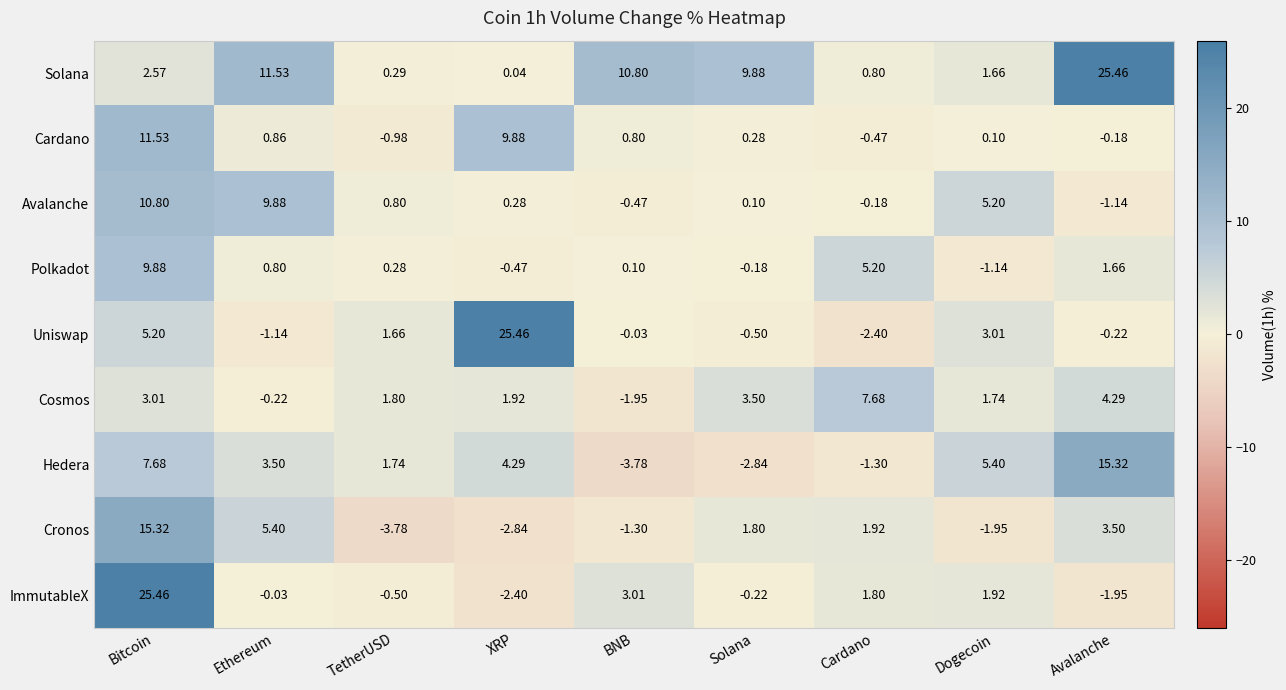

List the labels in order of Cronos value, largest first.

Bitcoin, Ethereum, Avalanche, Cardano, Solana, BNB, Dogecoin, XRP, TetherUSD